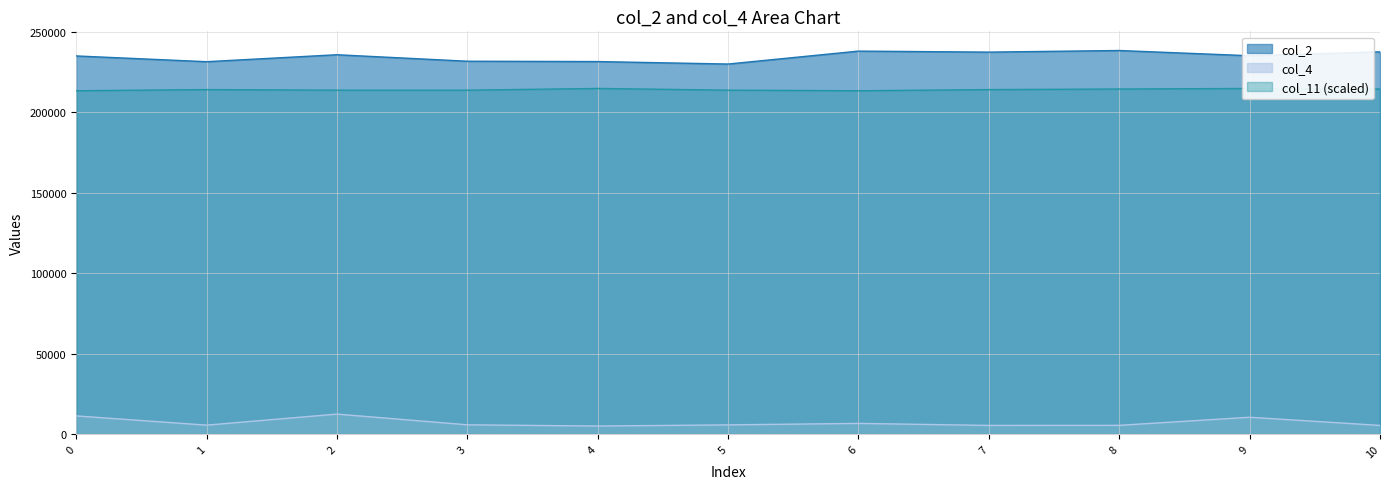

Which series changed the most between 9 and 10?

col_4